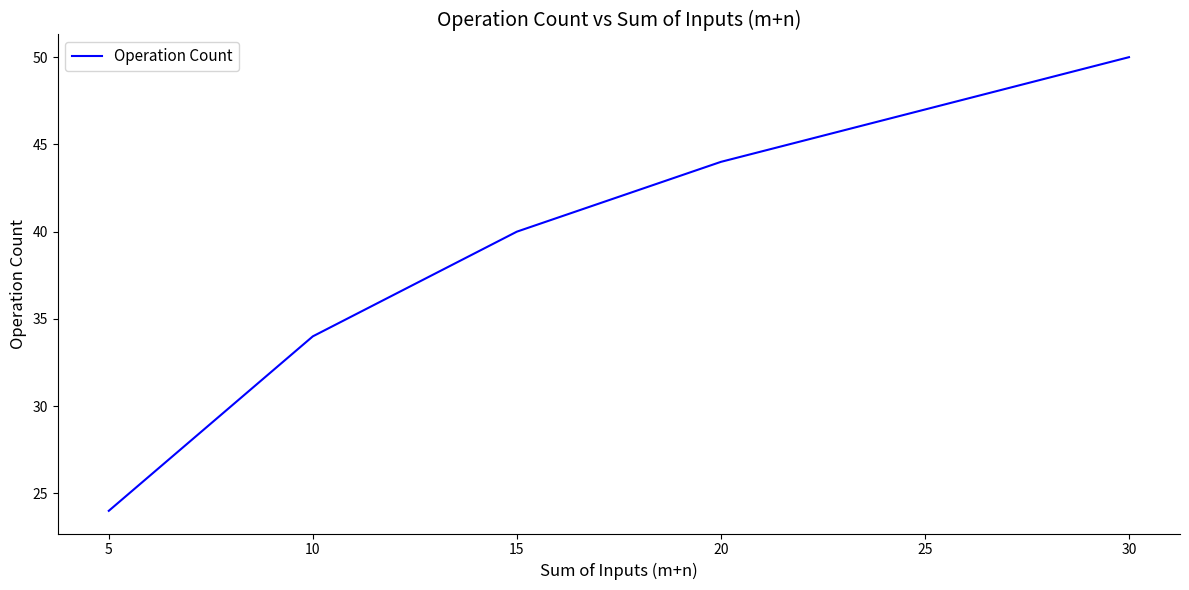

Between 25 and 30, which is larger?

30